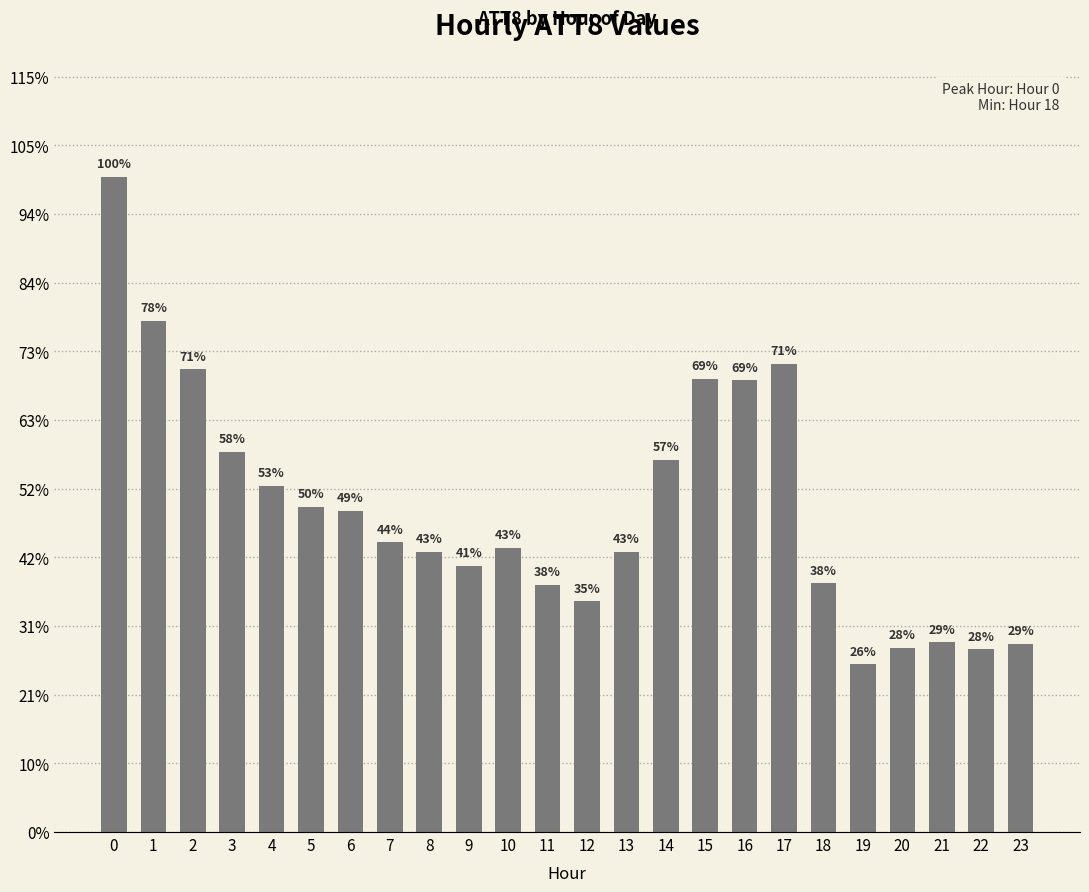

List the labels in order of value, largest first.

0, 1, 17, 2, 15, 16, 3, 14, 4, 5, 6, 7, 10, 8, 13, 9, 18, 11, 12, 21, 23, 20, 22, 19